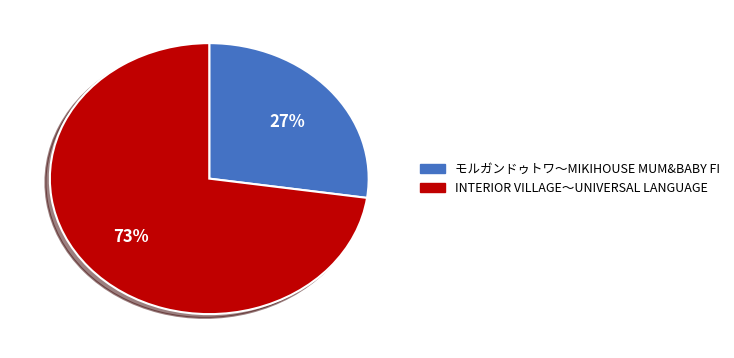

To the nearest percent, what is the average slice percentage?

50%